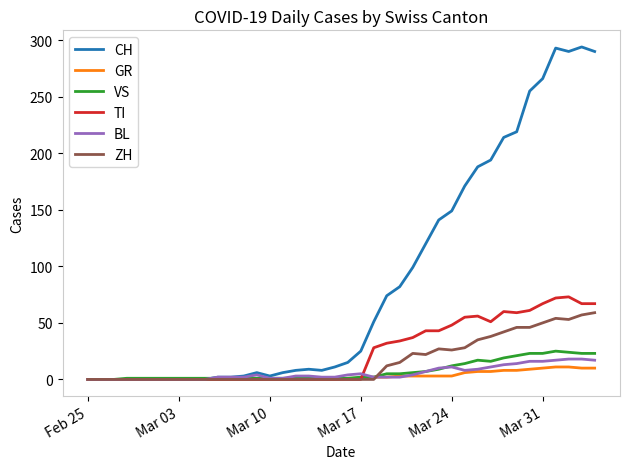

Count the number of categories in the chart.

40